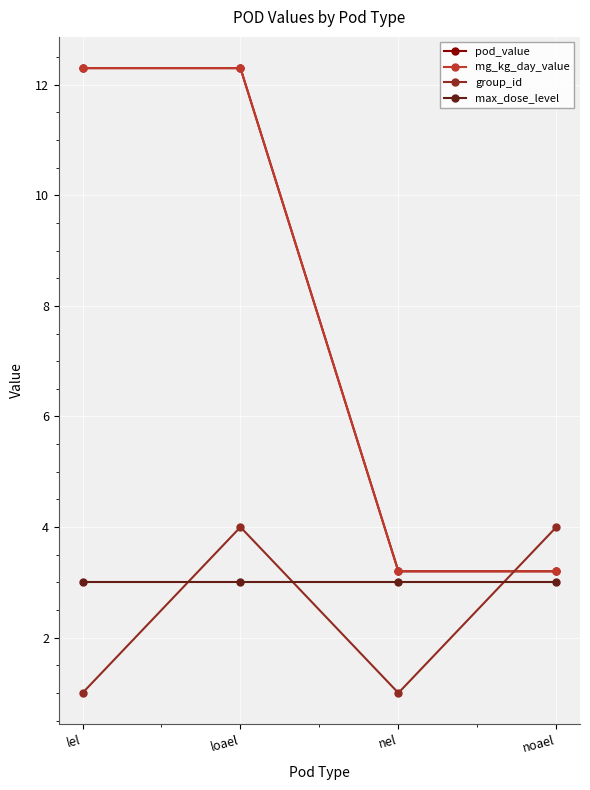

True or false: max_dose_level and pod_value intersect in this chart.

False